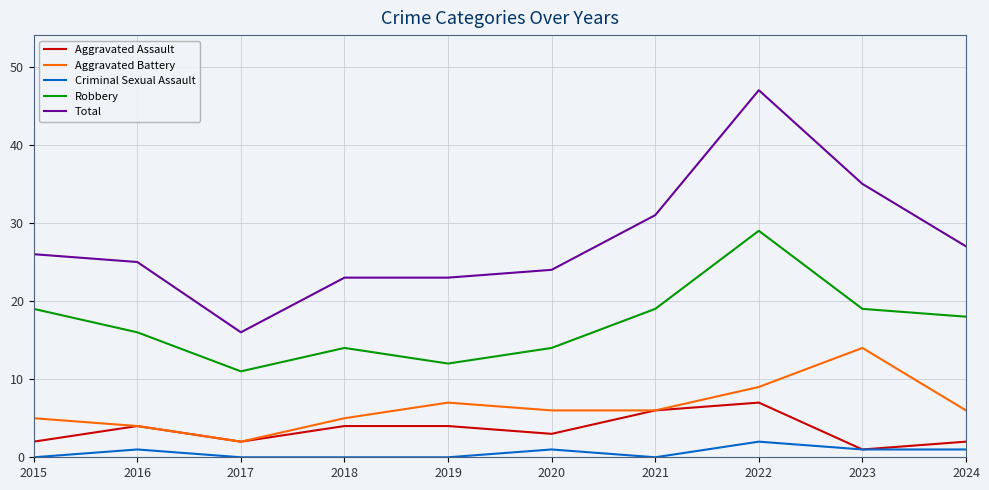

Which series has the widest spread of values?

Total